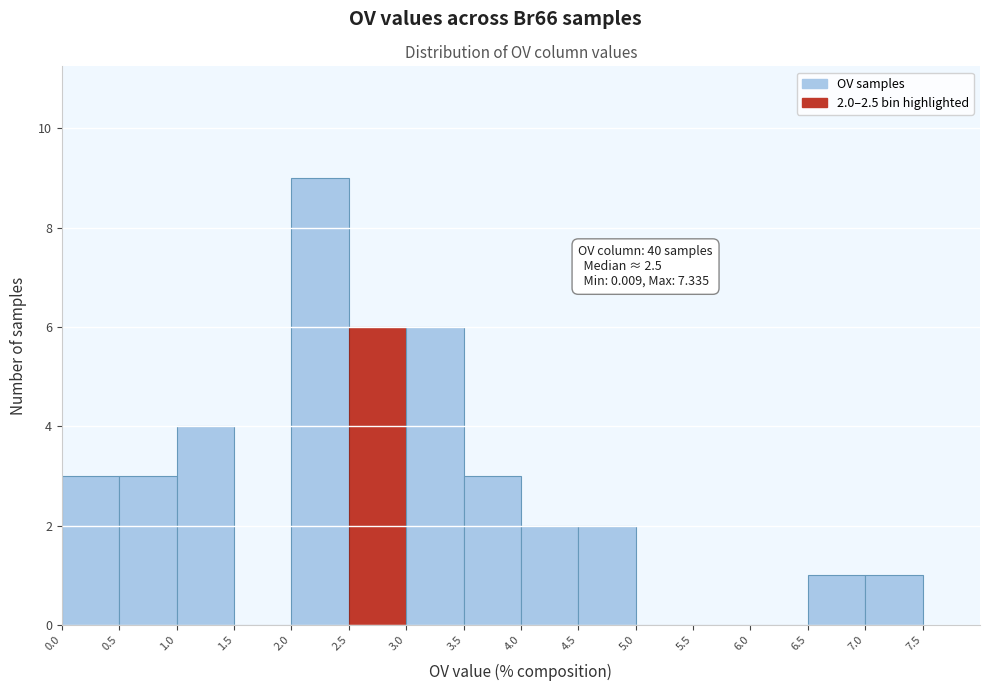

Which range on the x-axis has the tallest bar?

2.0 to 2.5